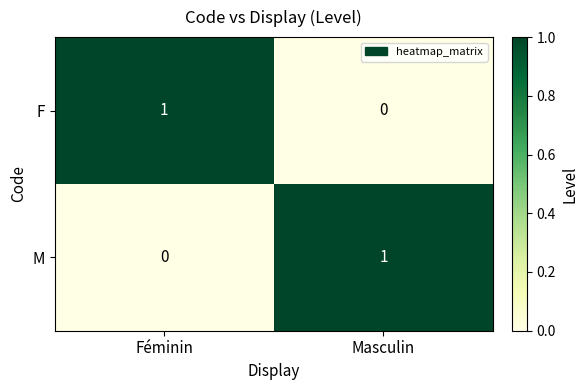

Rank the series at Masculin from highest to lowest value.

M, F